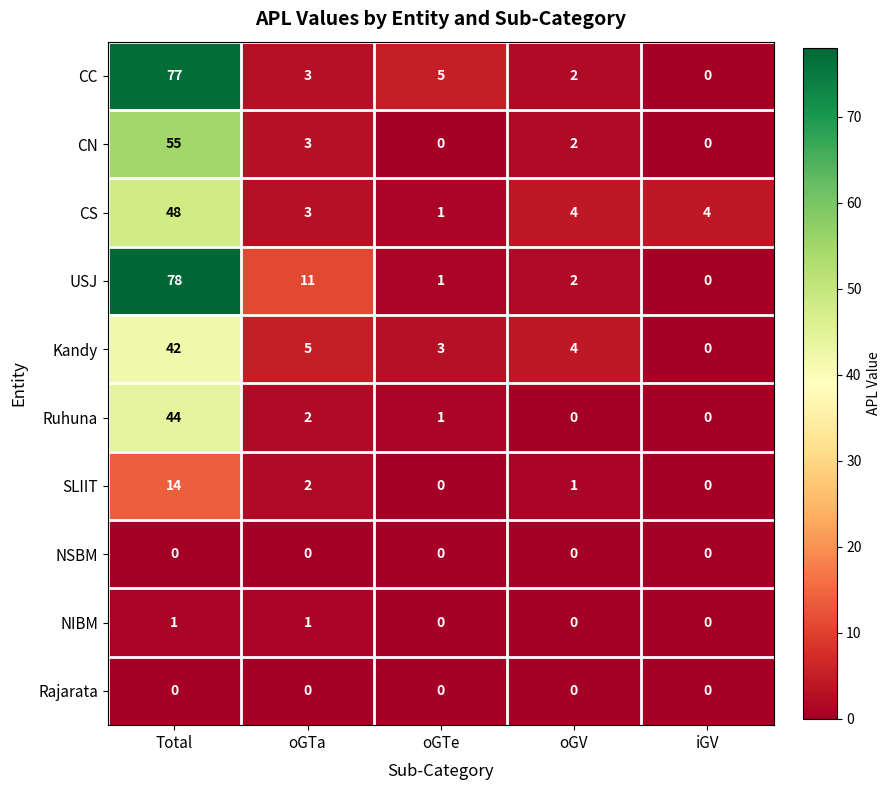

Count the number of data series in this chart.

10